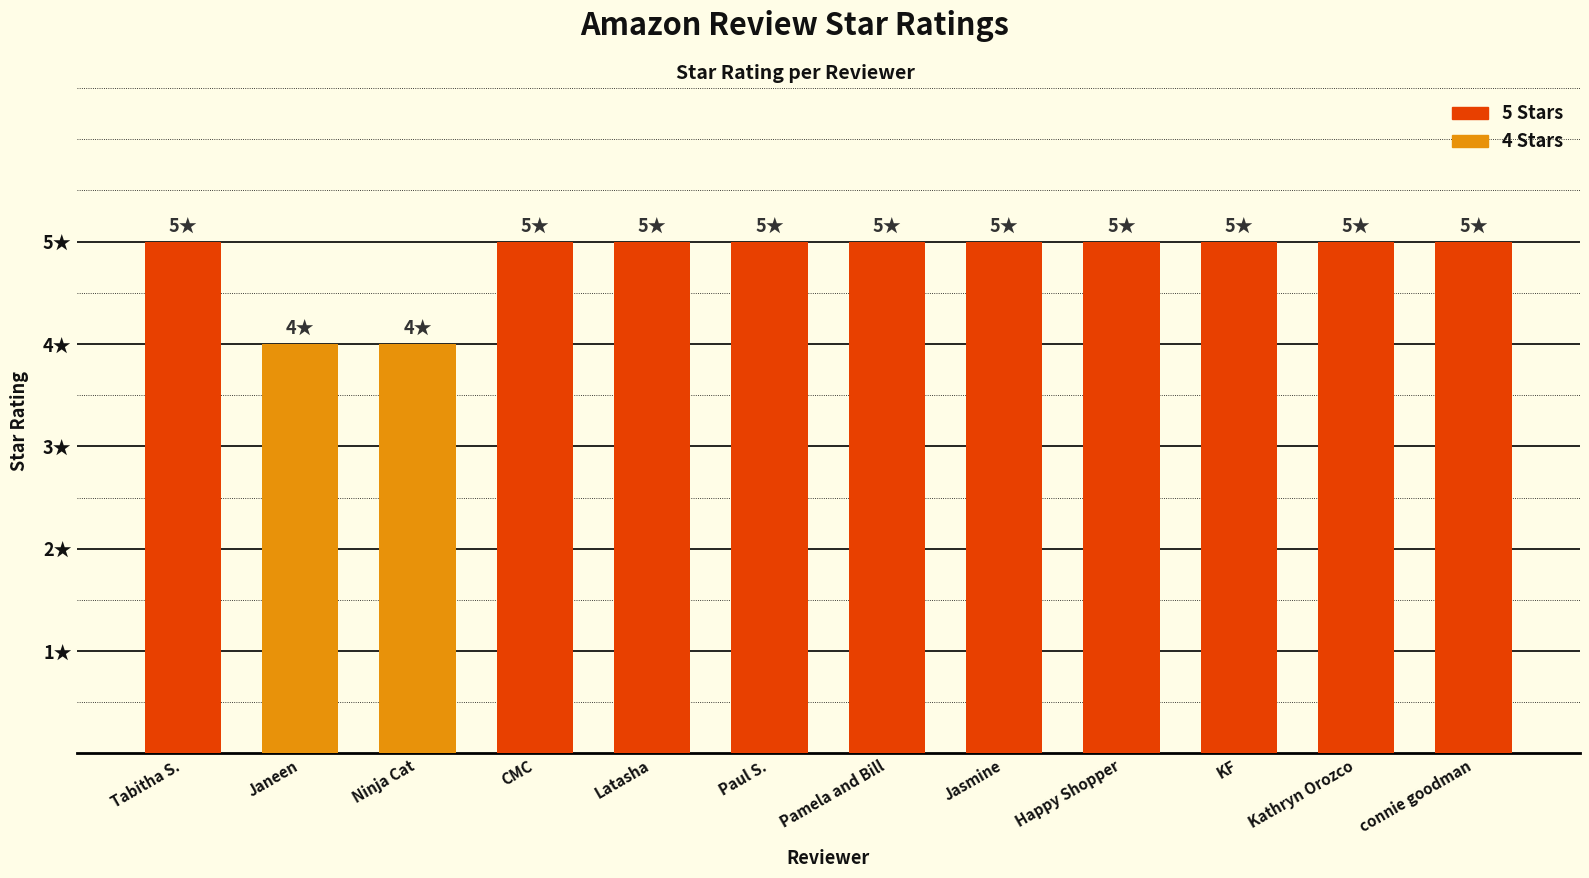

What is the maximum value shown in the chart?

5